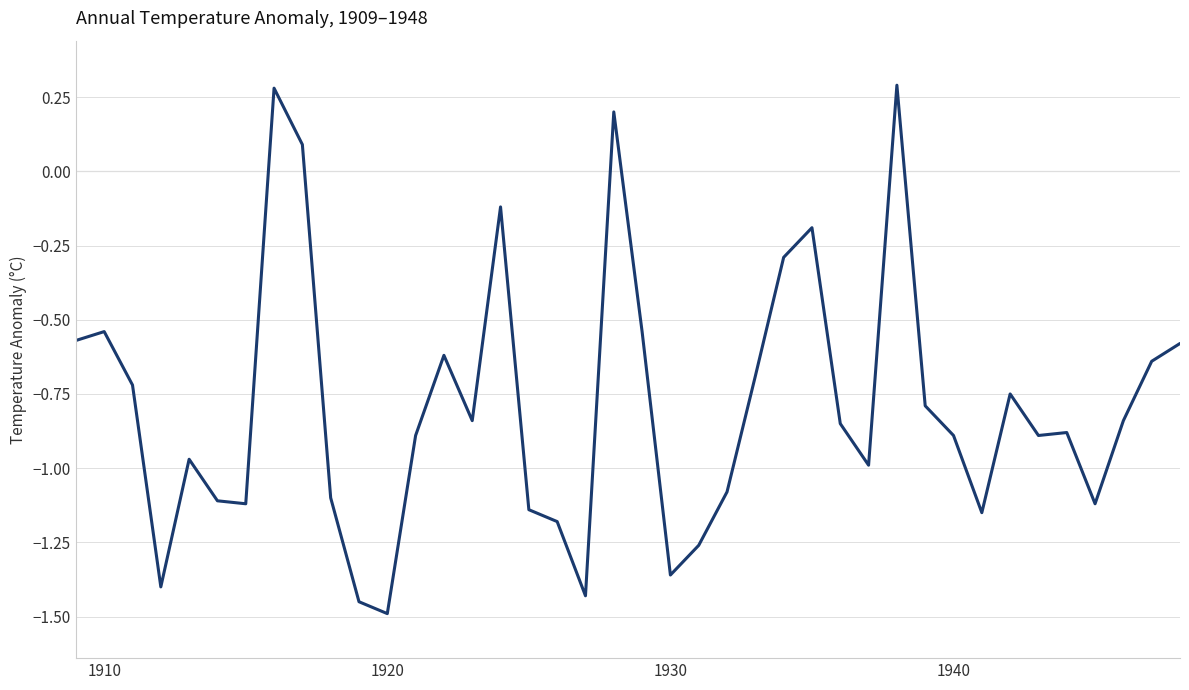

What is the smallest value displayed?

-1.5